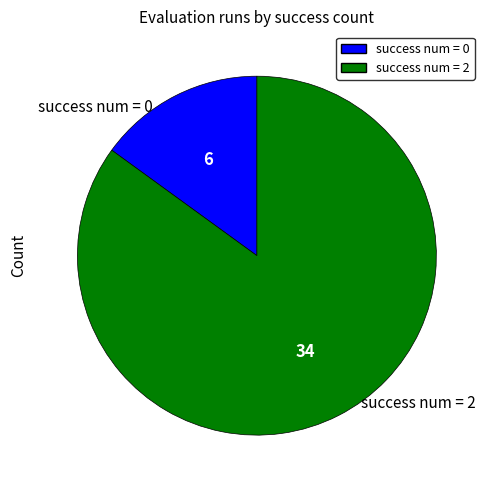

Does any single category account for the majority?

Yes